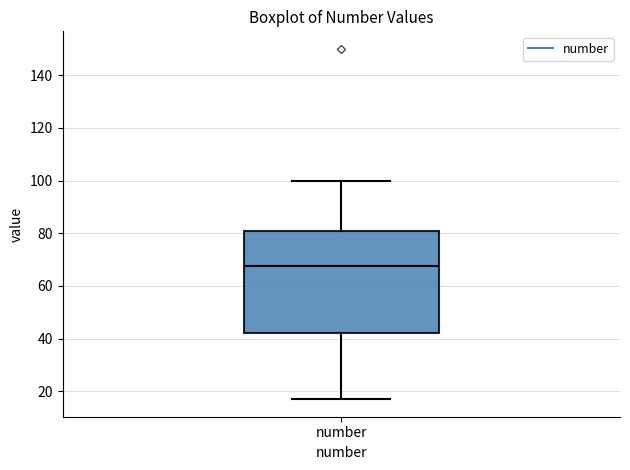

Where does the lower whisker of the box for number end on the y-axis? The values are not printed on the chart, so give them approximately, as read against the axis.

18